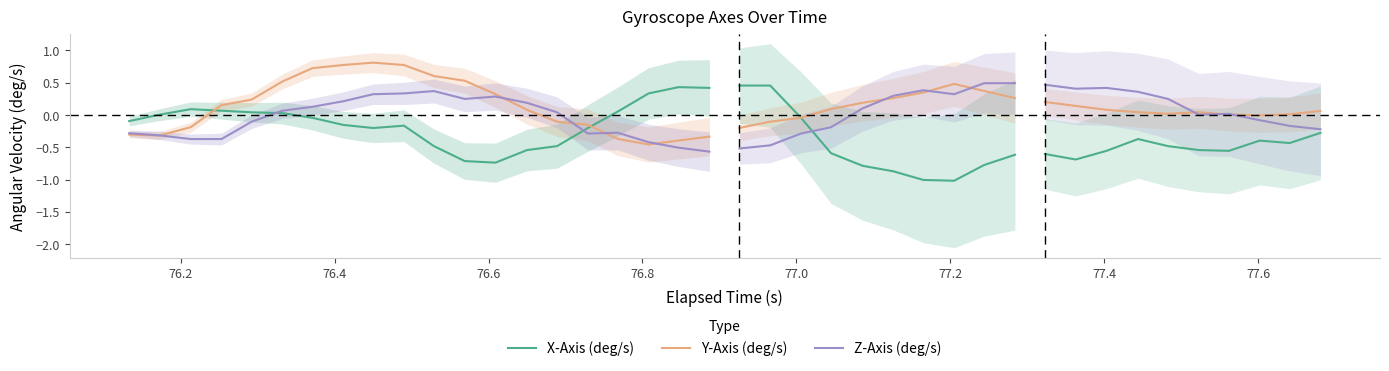

Is this an area chart (filled region under the line)?

No